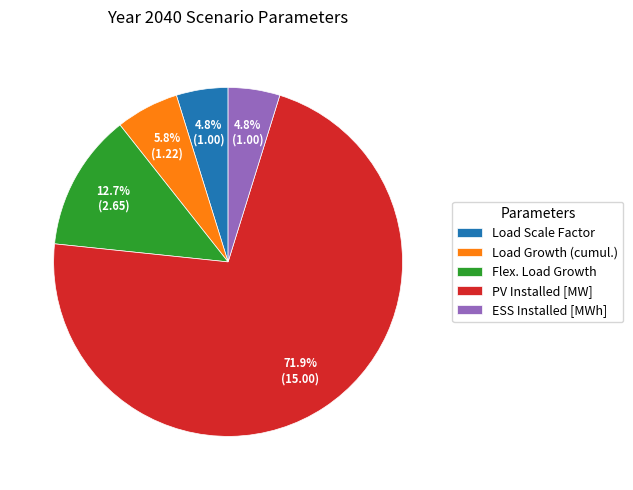

Is the sum of Load Scale Factor and Load Growth (cumul.) greater than half?

No